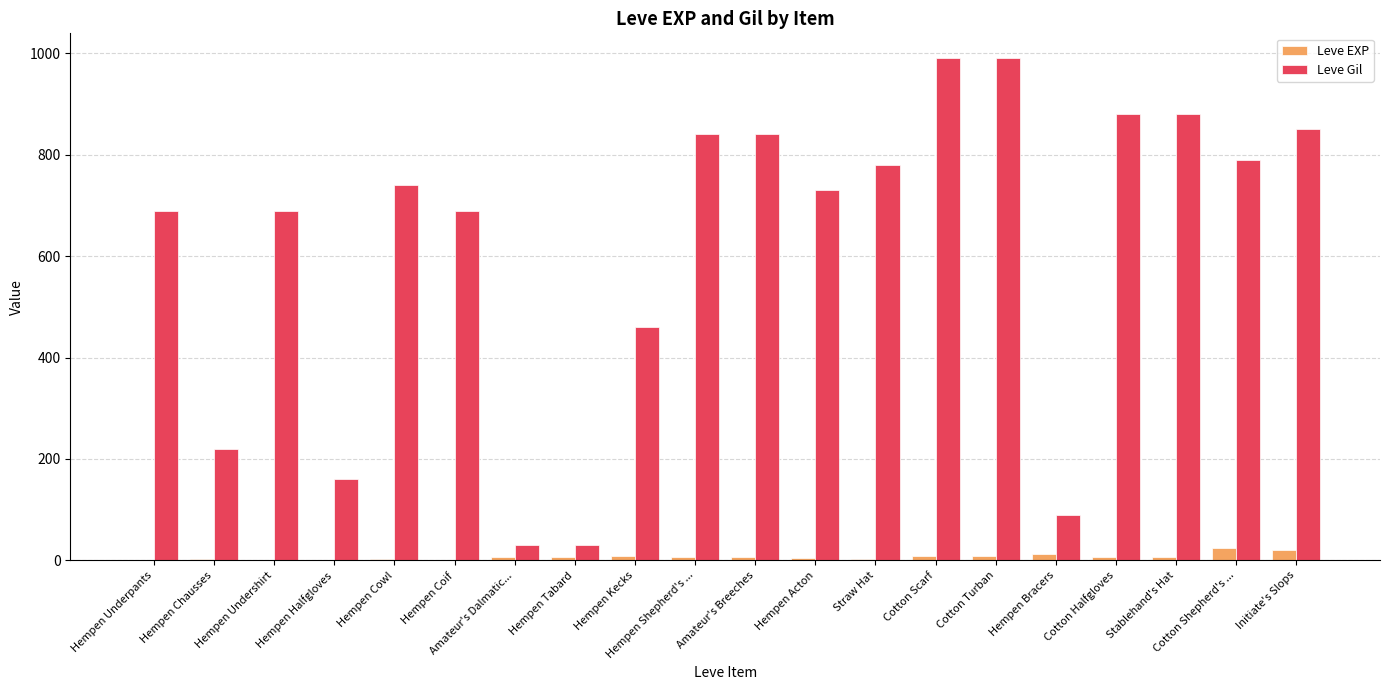

Is it true that Leve Gil equals 408 at Cotton Turban?

False